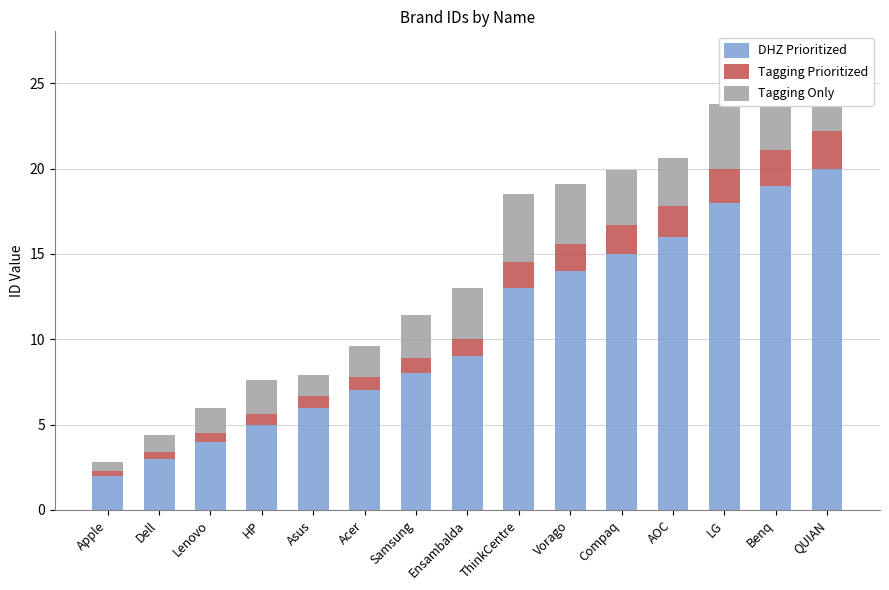

List the labels in order of DHZ Prioritized value, largest first.

QUIAN, Benq, LG, AOC, Compaq, Vorago, ThinkCentre, Ensambalda, Samsung, Acer, Asus, HP, Lenovo, Dell, Apple